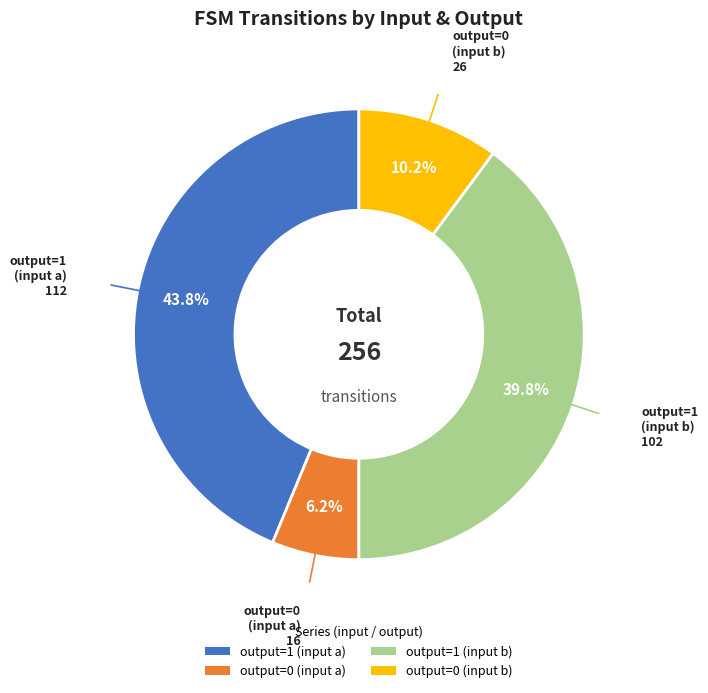

What is the largest slice in the pie chart?

output=1 (input a)